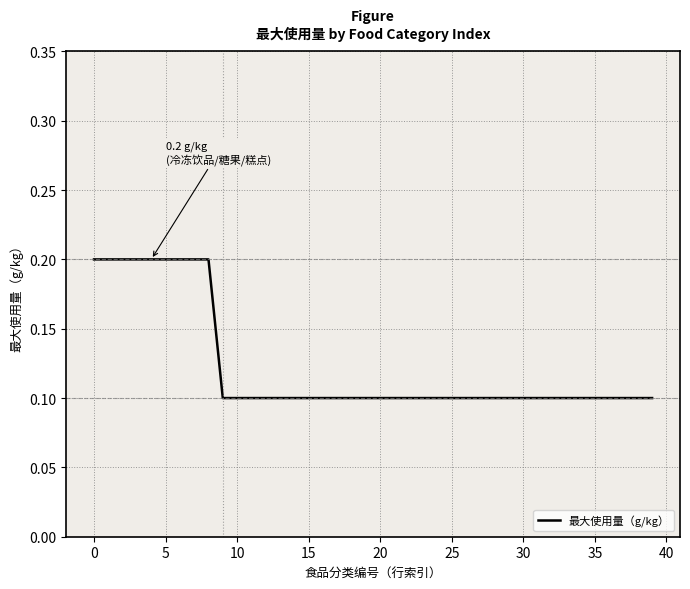

What is the minimum value shown in the chart?

0.1